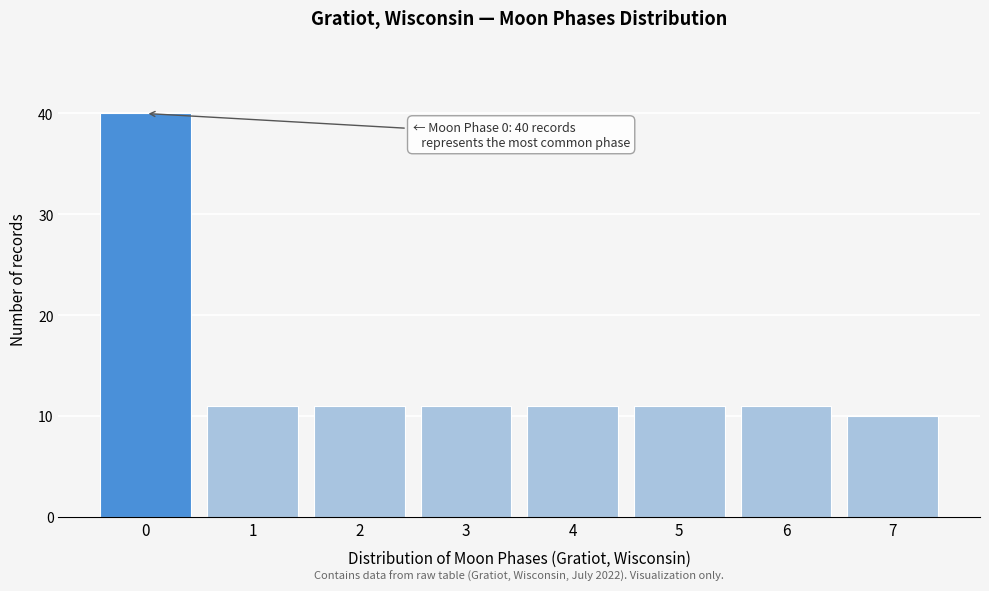

Reading right to left, list all the values displayed in this chart.

7=10	6=11	5=11	4=11	3=11	2=11	1=11	0=40